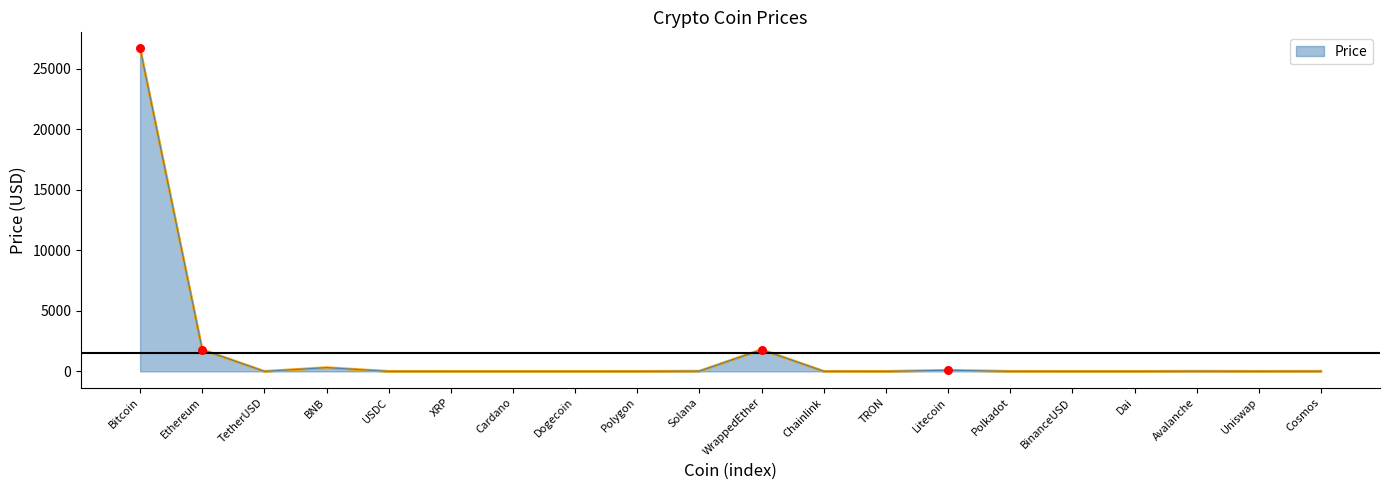

Is it true that the value at Bitcoin is 26696.1?

True